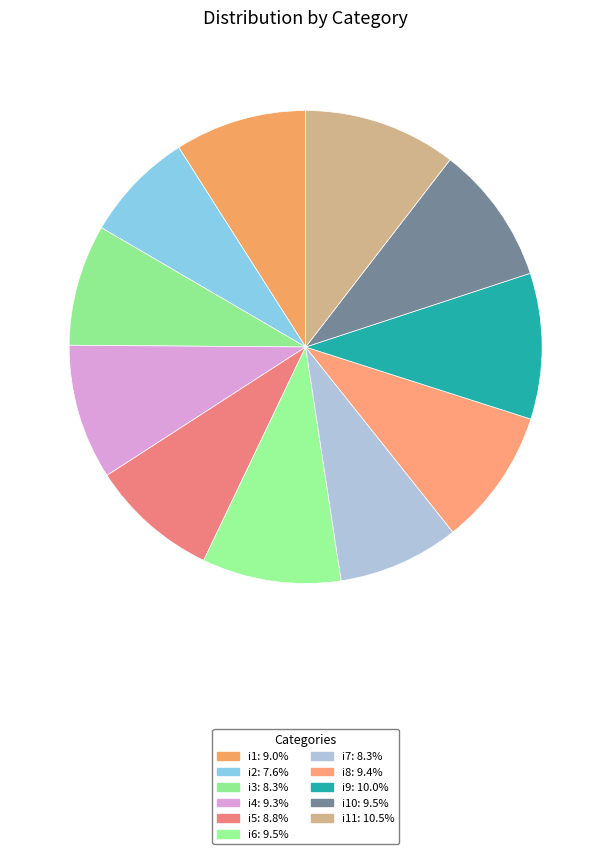

To the nearest percent, what is the difference between the largest and smallest slice percentages?

3%